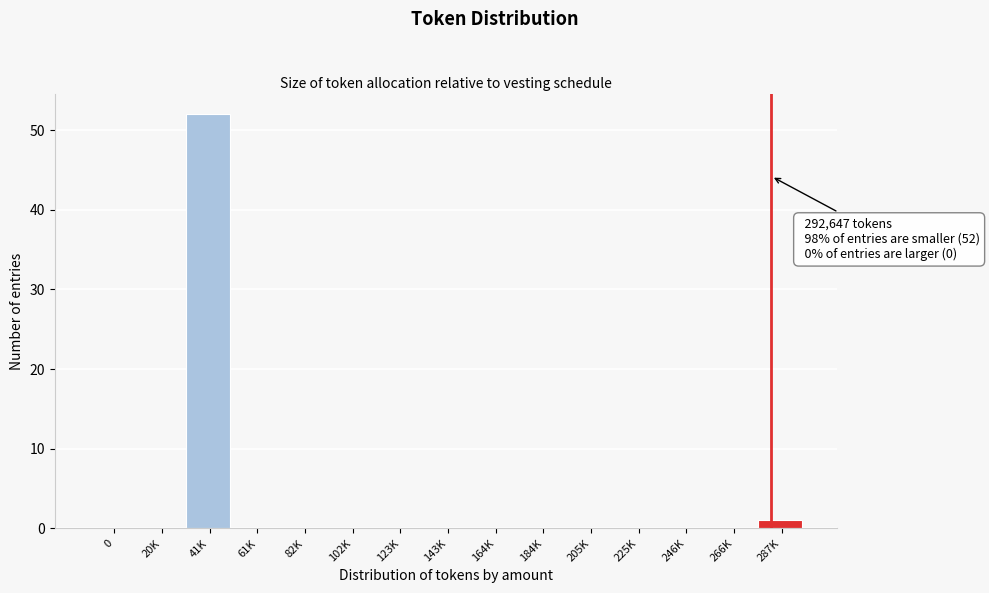

Reading left to right, list all the values displayed in this chart.

0=0	20K=0	41K=52	61K=0	82K=0	102K=0	123K=0	143K=0	164K=0	184K=0	205K=0	225K=0	246K=0	266K=0	287K=1